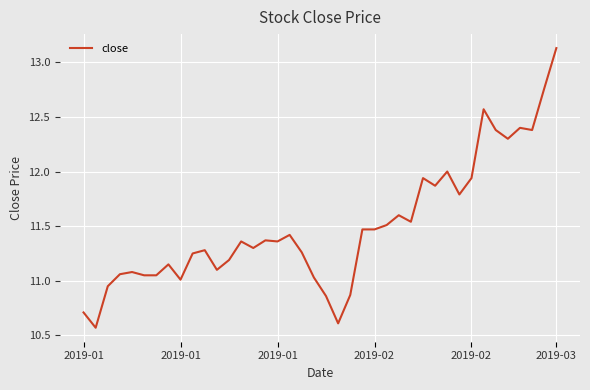

What is the difference between the maximum and minimum values?

2.6